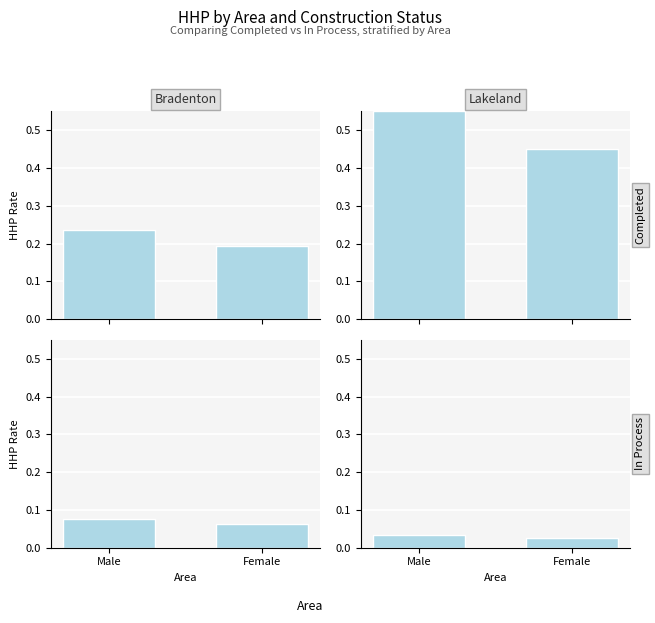

Which category has the lowest value in the Bradenton Completed series?

Female